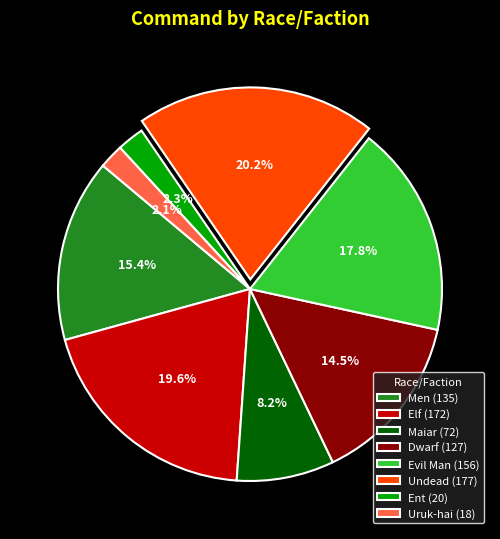

Between Dwarf (127) and Evil Man (156), which is larger?

Evil Man (156)